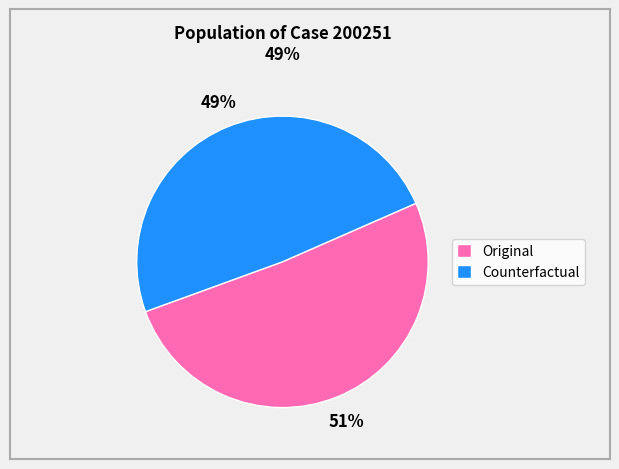

Rank the categories by value from lowest to highest.

Counterfactual, Original